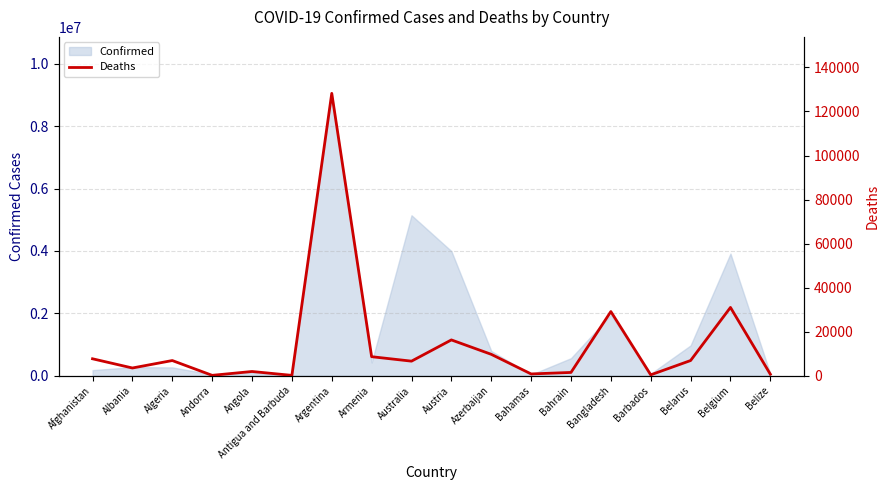

Where is the first local minimum?

Albania